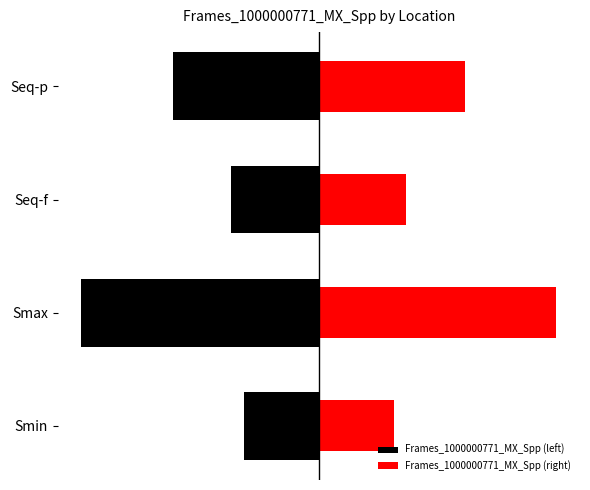

Between Smin and Seq-f, which series saw the biggest shift?

Frames_1000000771_MX_Spp (left)